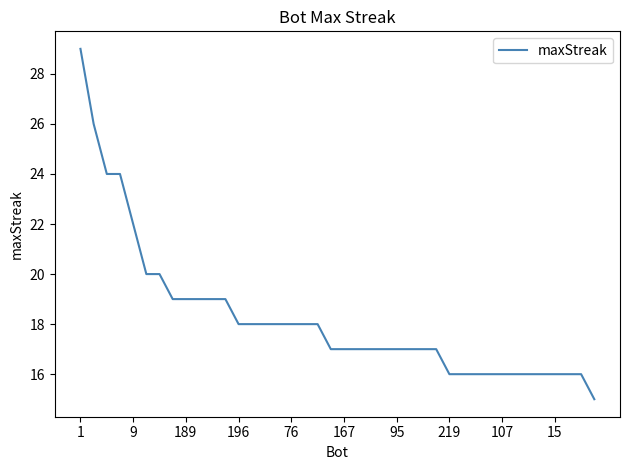

What is the difference between the maximum and second lowest values?

13